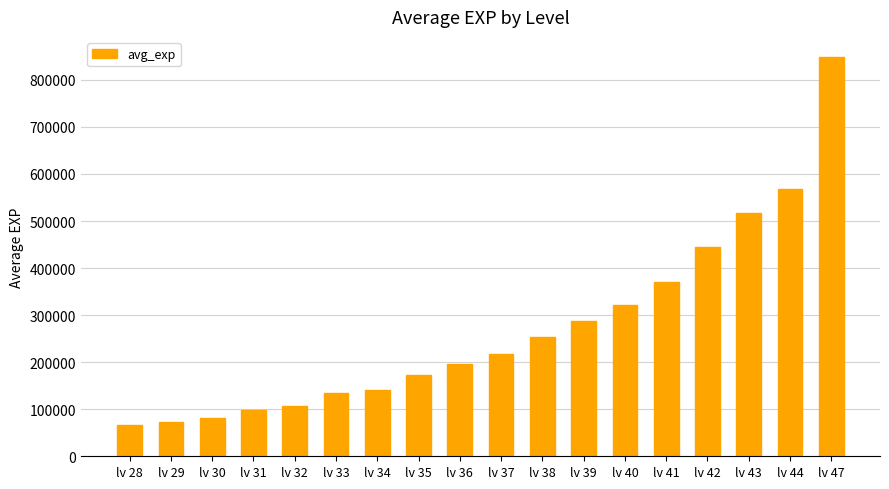

What is the minimum value shown in the chart?

65942